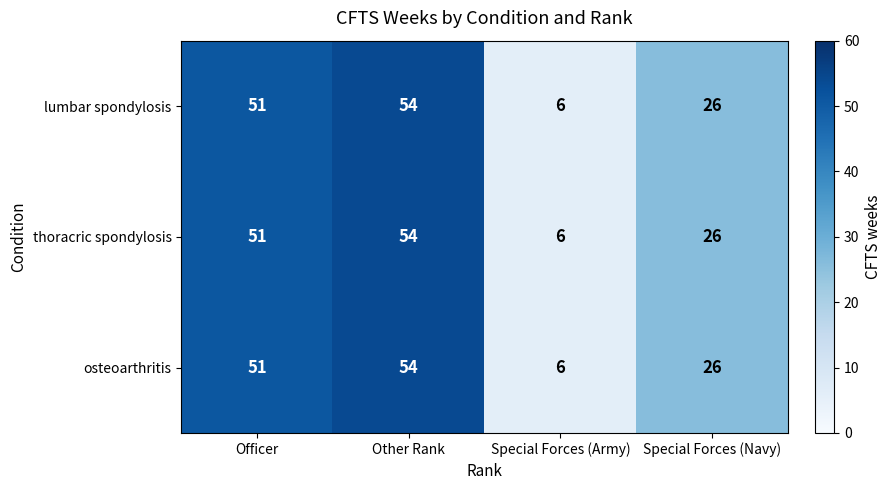

The value of osteoarthritis at Other Rank is 54. True or false?

True